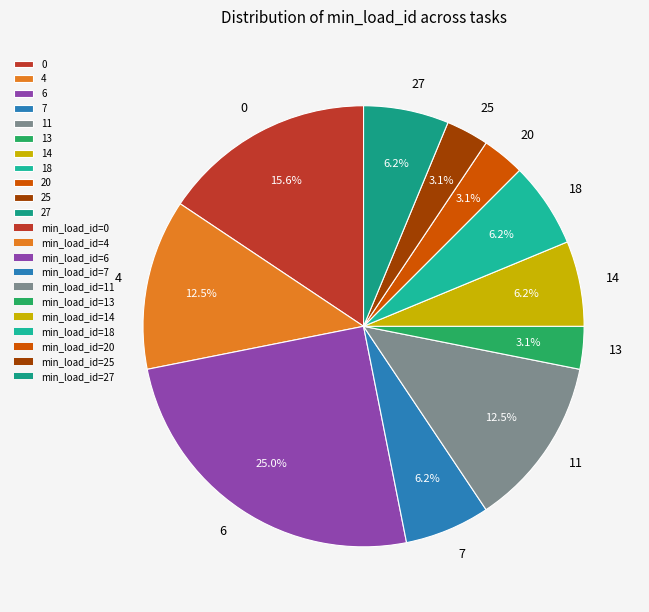

To the nearest percent, what is the combined percentage of 7 and 6?

31%